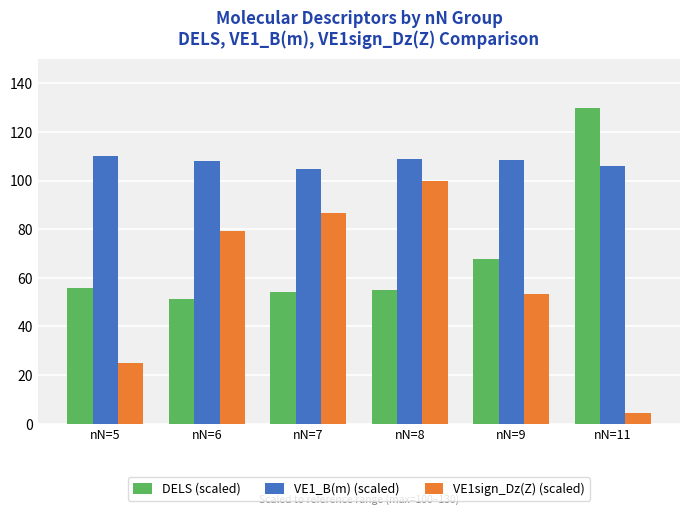

What is the difference between the highest and lowest values at nN=7?

50.6